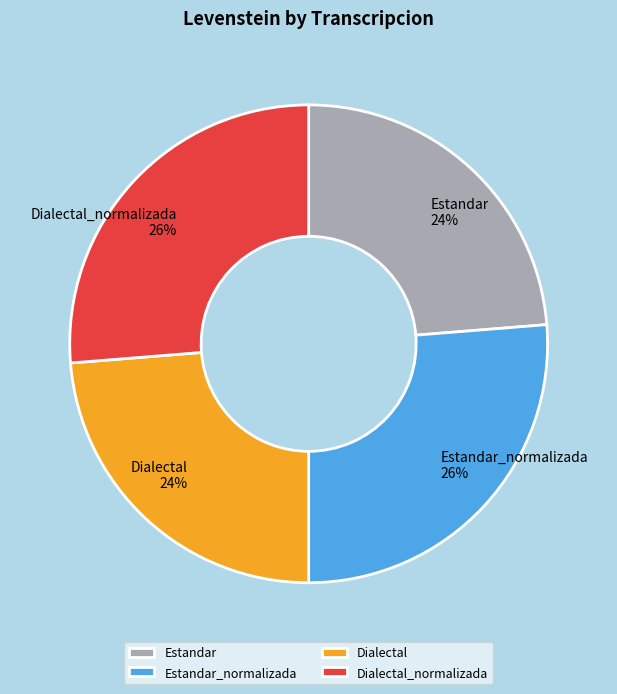

True or false: Estandar_normalizada accounts for 26% of the total.

True